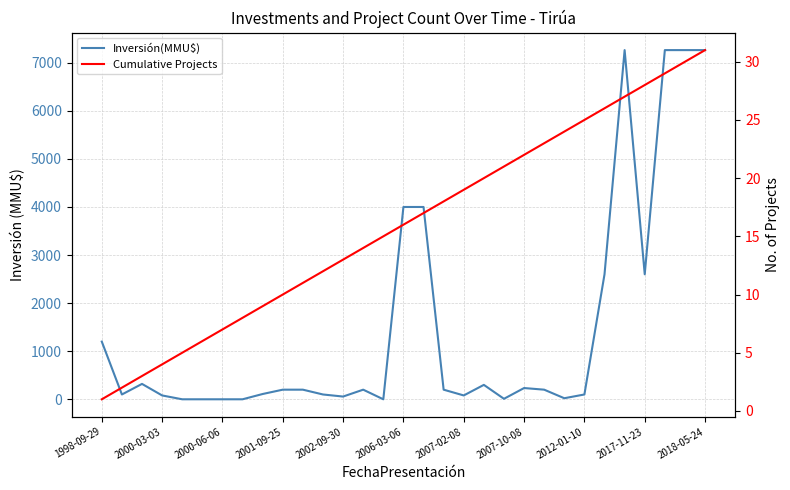

Count the number of data series in this chart.

2